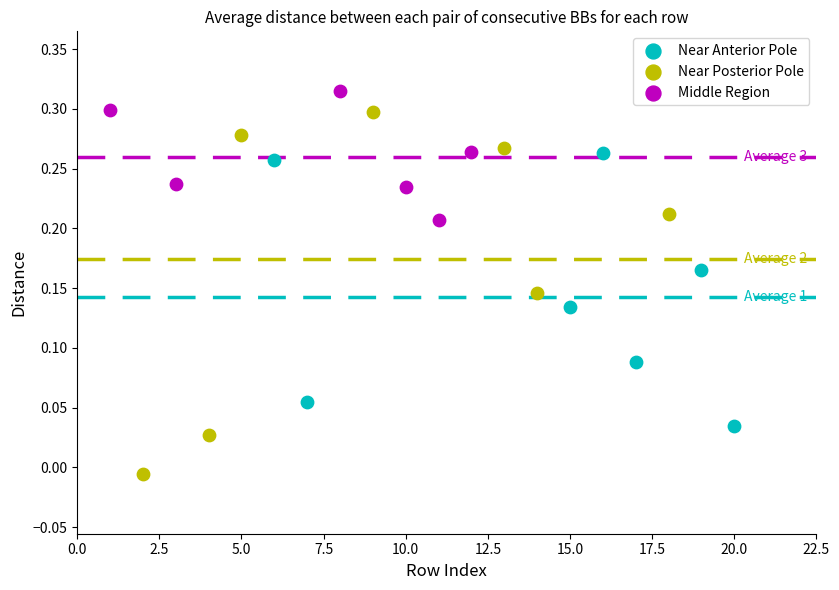

Which series has the largest Y range (max minus min)?

Near Posterior Pole